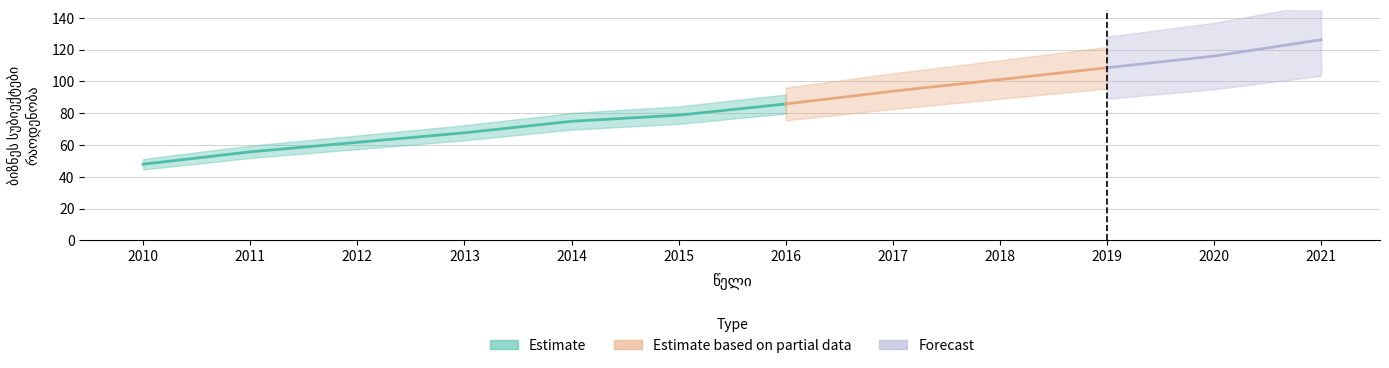

What is the value of the 5th point from the left?

74.9